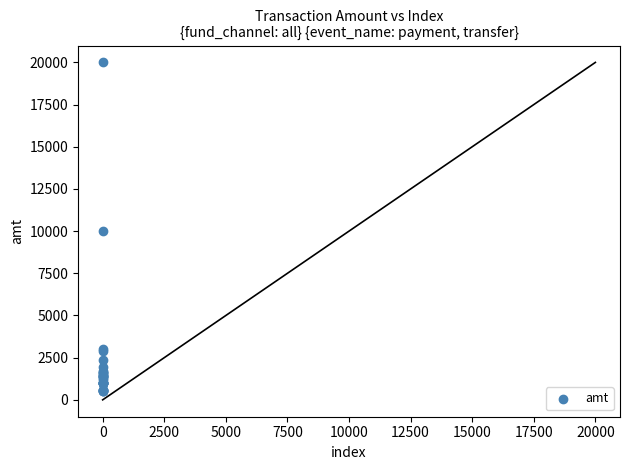

What Y value in the scatter plot is closest to 10250?

10000.0